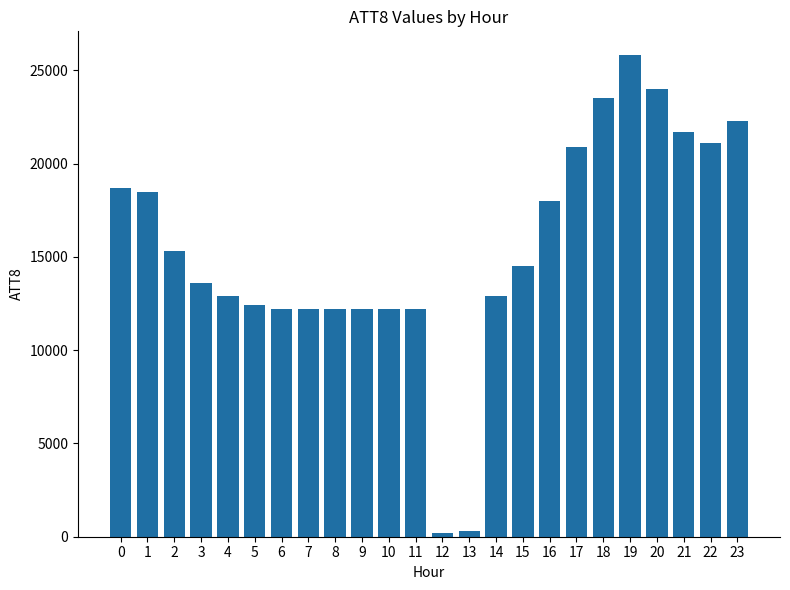

Is it true that the value at 15 is 14500?

True